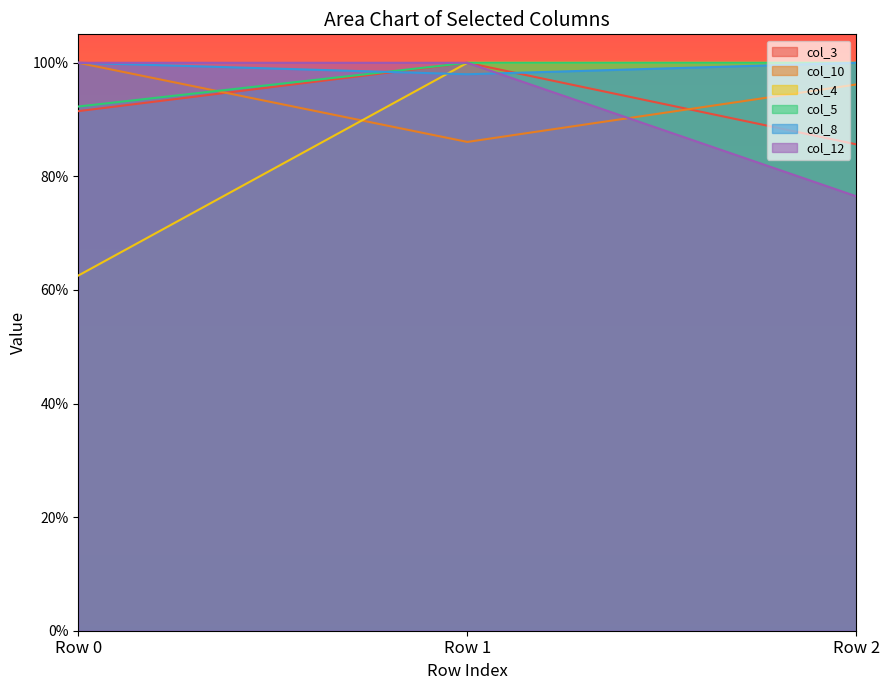

At which label is col_8 closest to 0?

Row 1